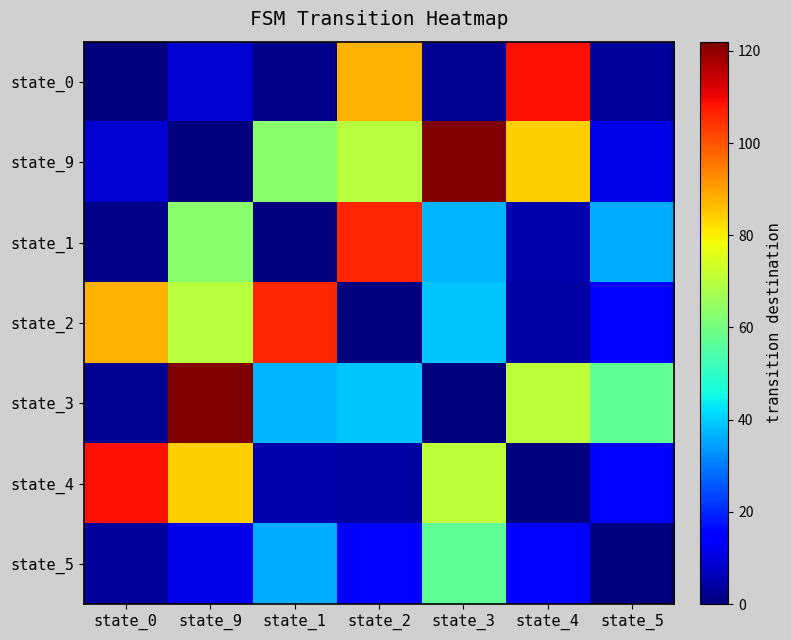

Between state_3 and state_1, which is larger?

state_3